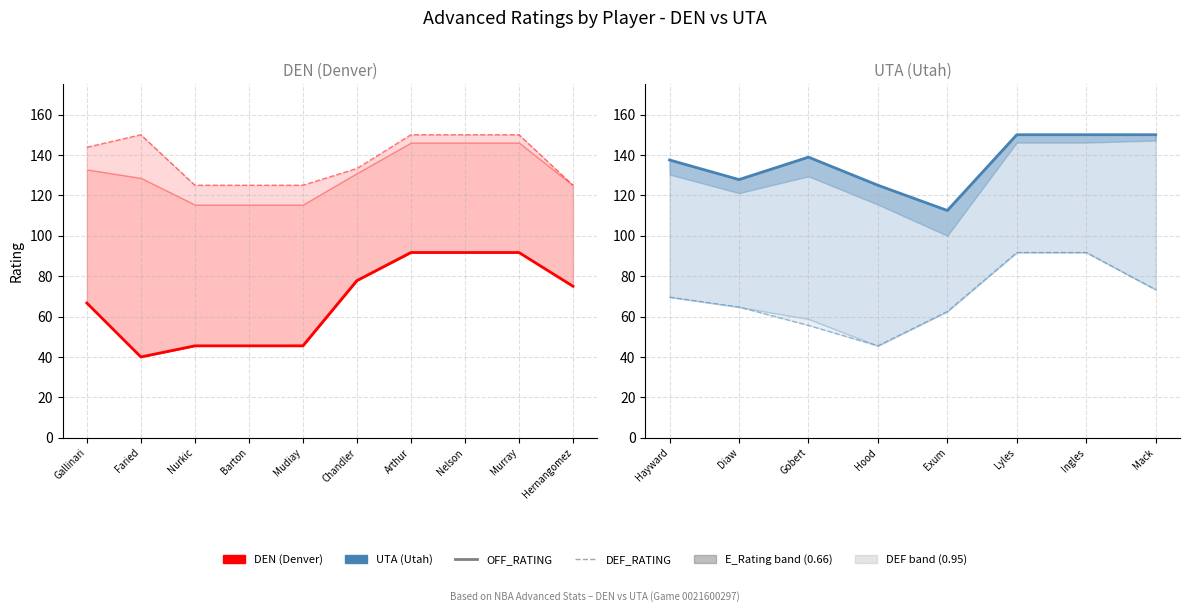

True or false: DEF_RATING has more than 2 points higher than both neighbors.

False